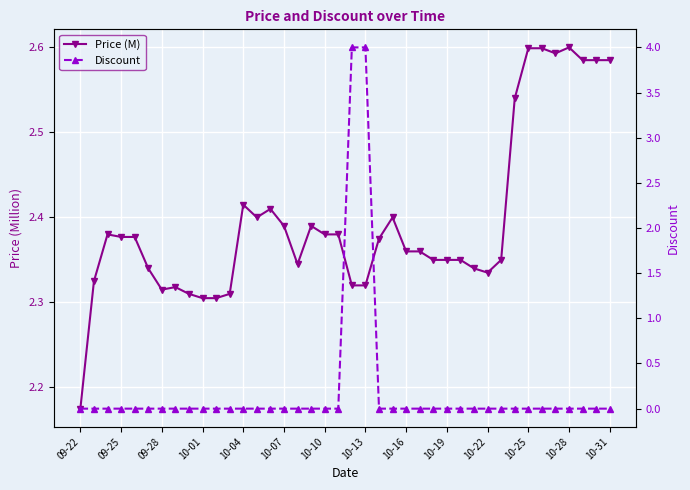

The Discount series shows 2.6 at 10-25. True or false?

False